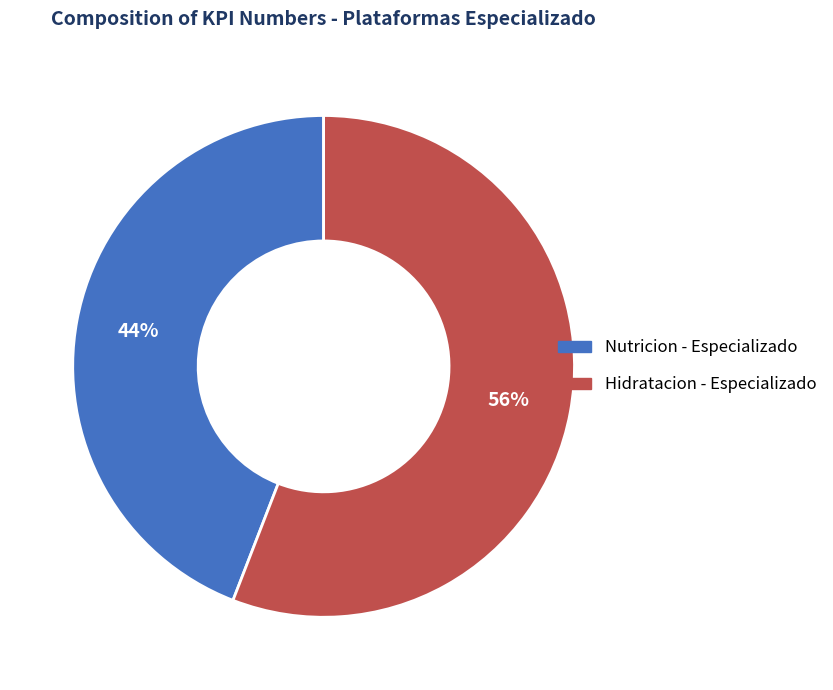

Which slice is the smallest?

Nutricion - Especializado